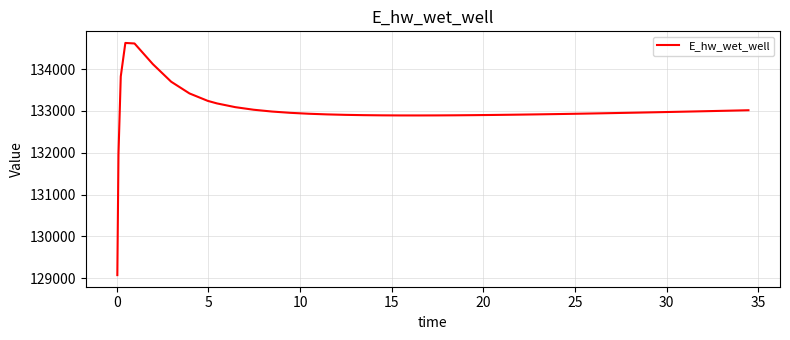

What is the difference between the maximum and minimum values?

5557.7